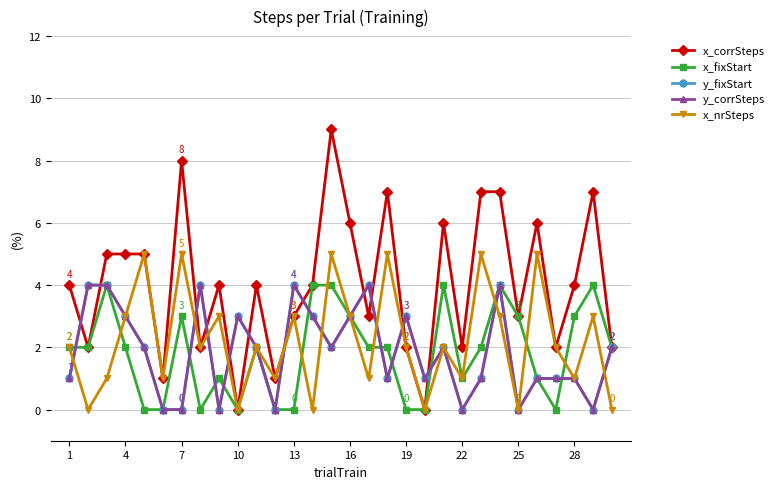

Does the chart have visible grid lines?

Yes